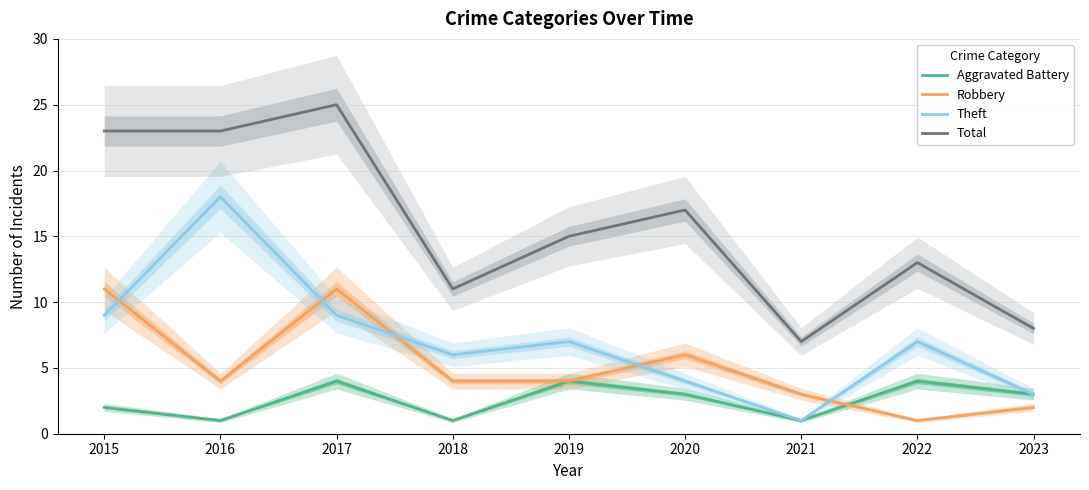

What is the average value of the Theft series?

7